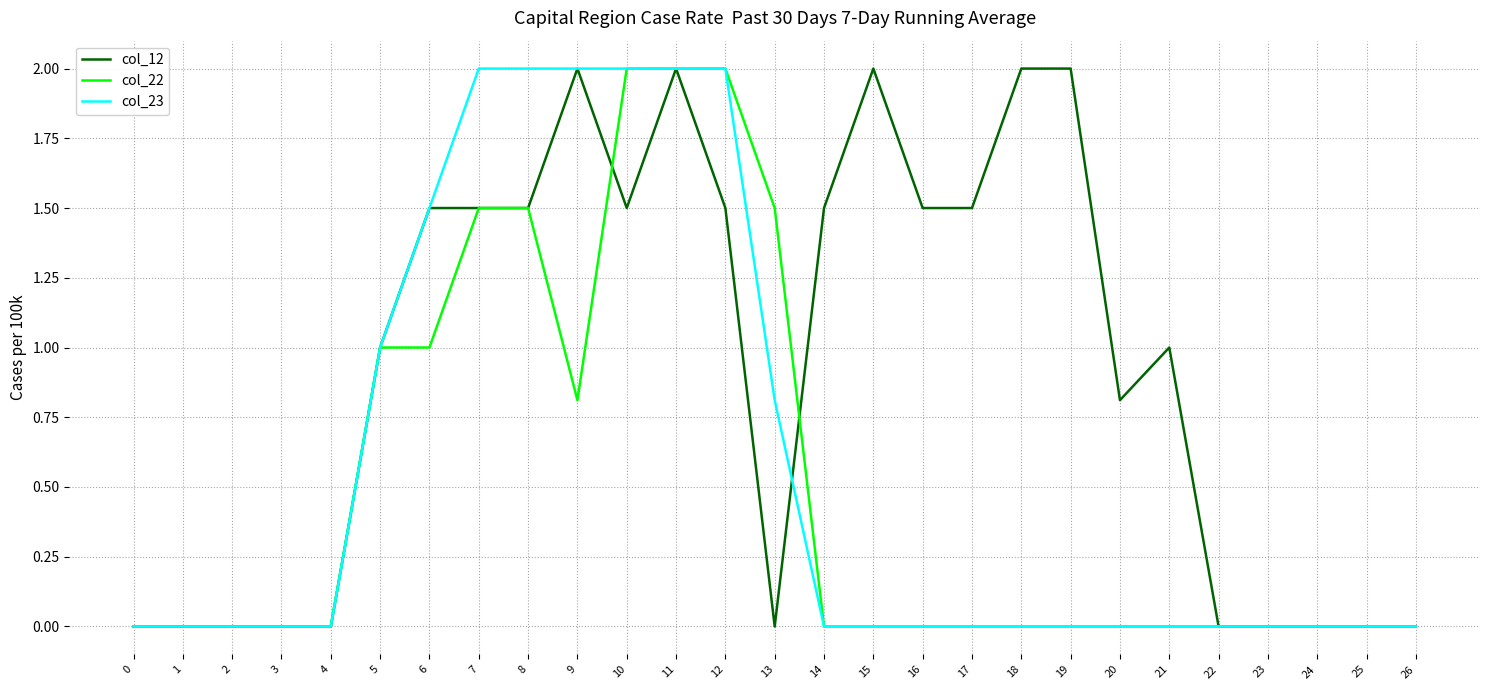

The value of col_12 at 6 is 0.8. True or false?

False